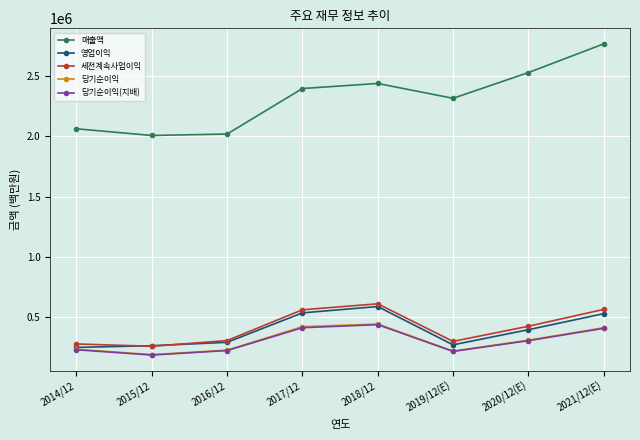

Which series has the widest spread of values?

매출액